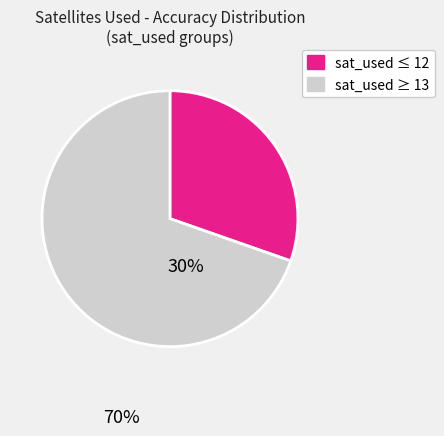

Is there a majority slice in this chart?

Yes